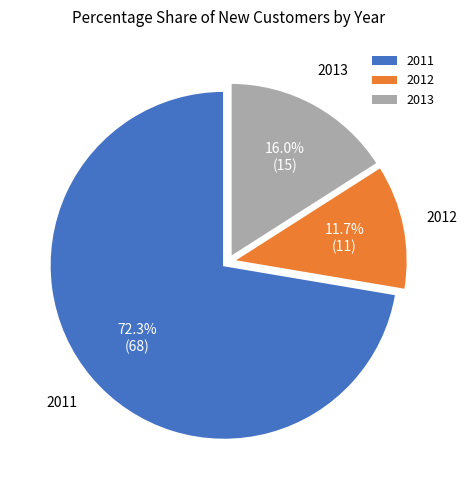

To the nearest percent, what is the average slice percentage?

33%